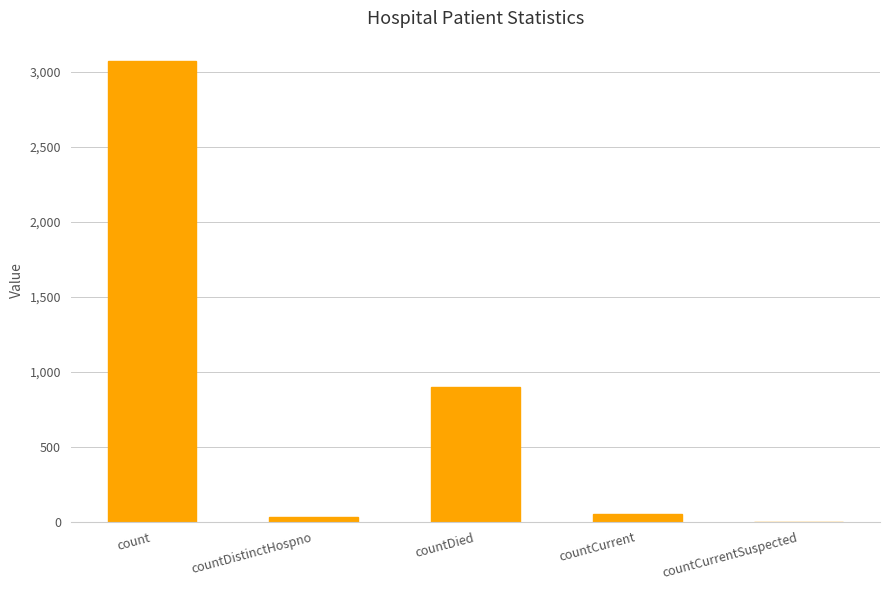

The value at count is 3073. True or false?

True